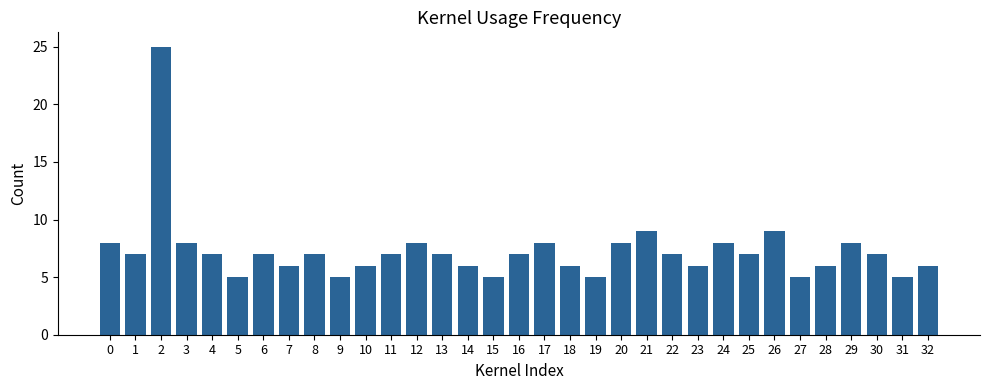

How many categories are shown in the chart?

33